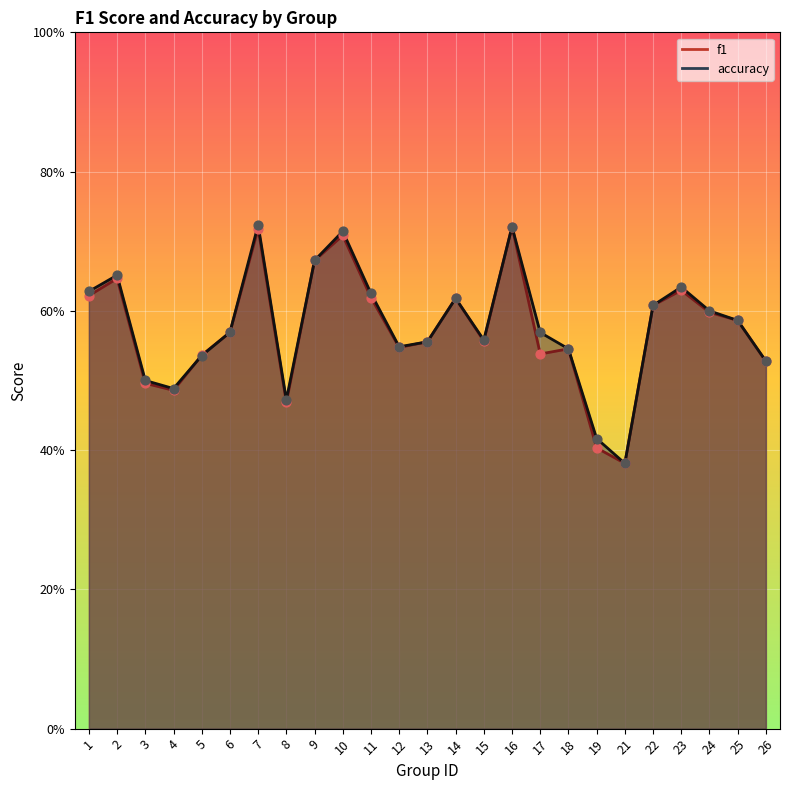

Which series reaches the minimum Y coordinate?

f1